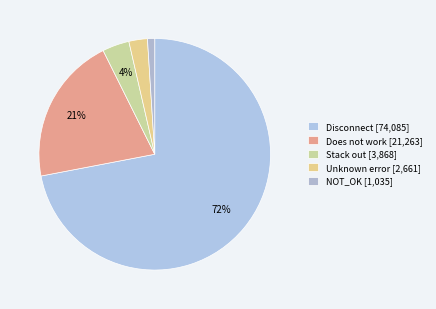

True or false: Stack out accounts for 4% of the total.

True